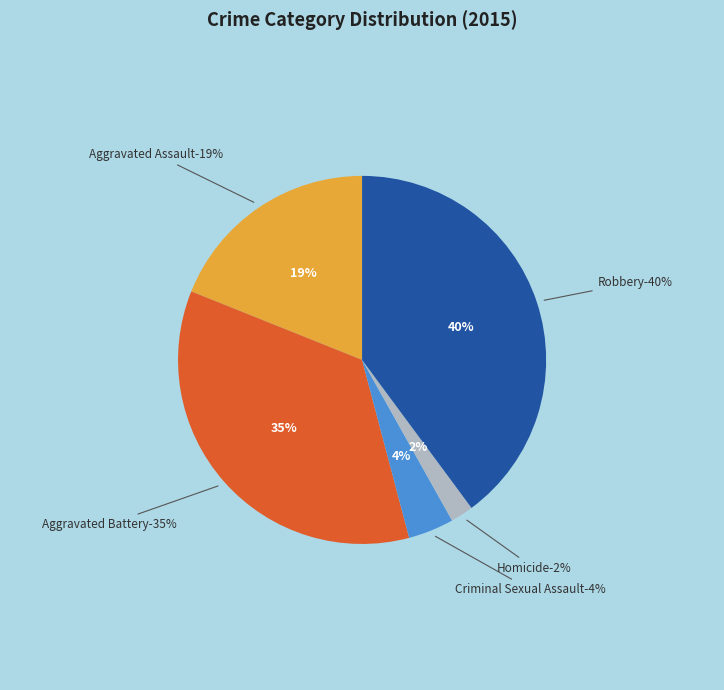

How many slices are in this pie chart?

5